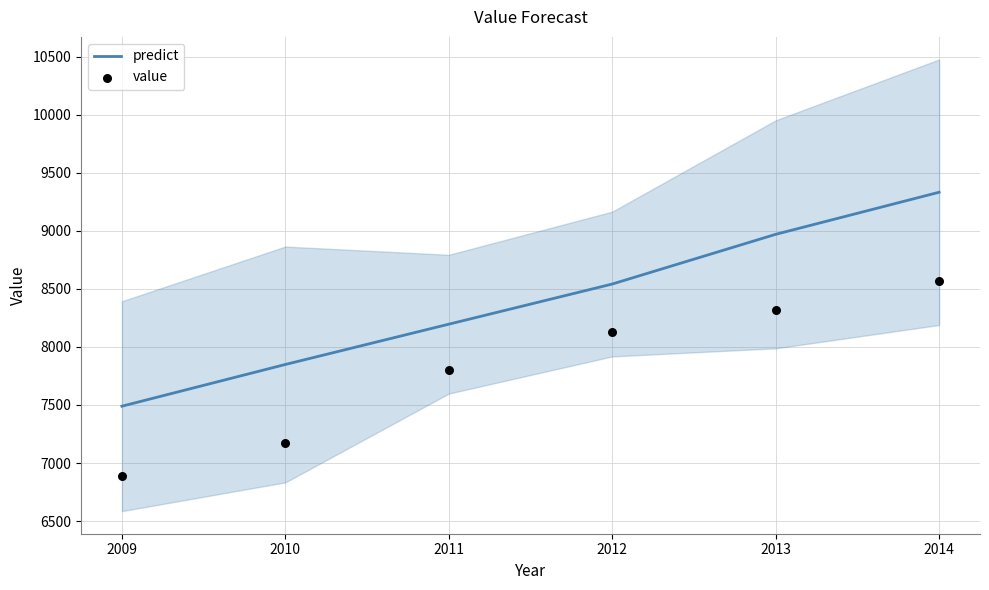

At how many categories does at least one series exceed 9189?

1